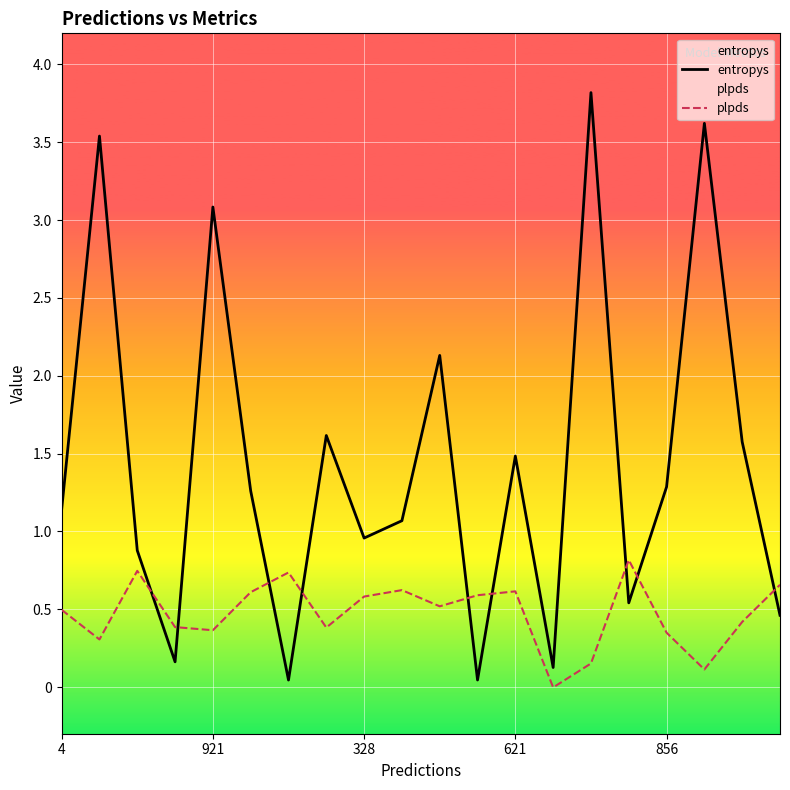

What is the approximate value of plpds at 14?

0.2